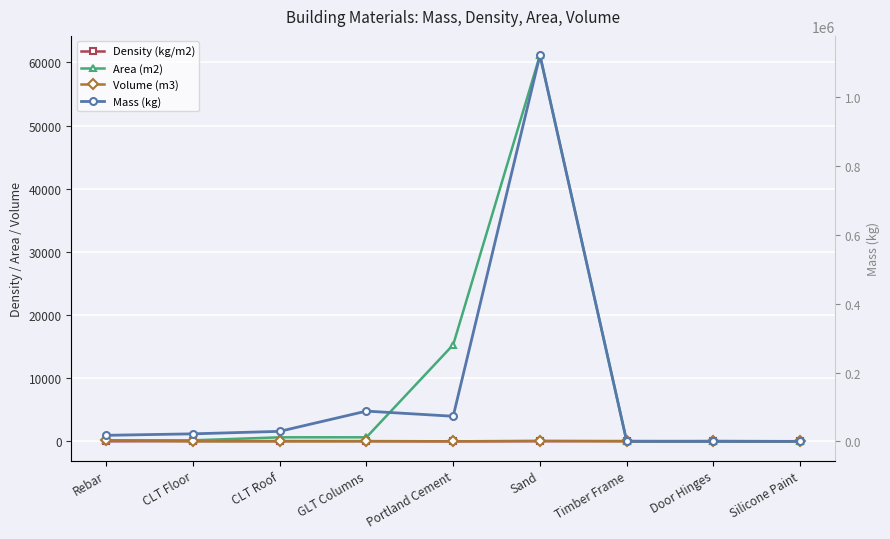

Rank the categories by Area (m2) value from highest to lowest.

Sand, Portland Cement, CLT Roof, GLT Columns, Rebar, CLT Floor, Timber Frame, Door Hinges, Silicone Paint